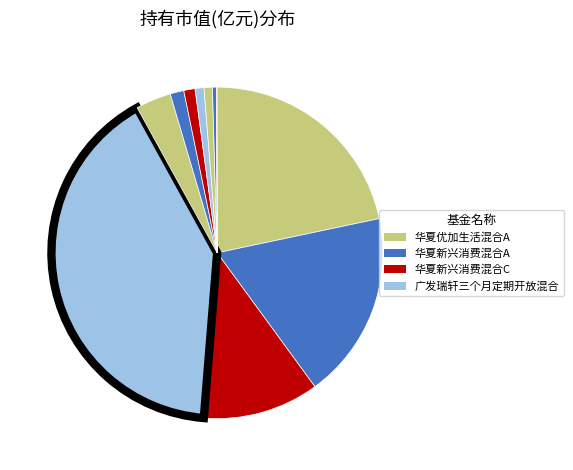

Which category has the biggest portion of the pie?

广发瑞轩三个月定期开放混合